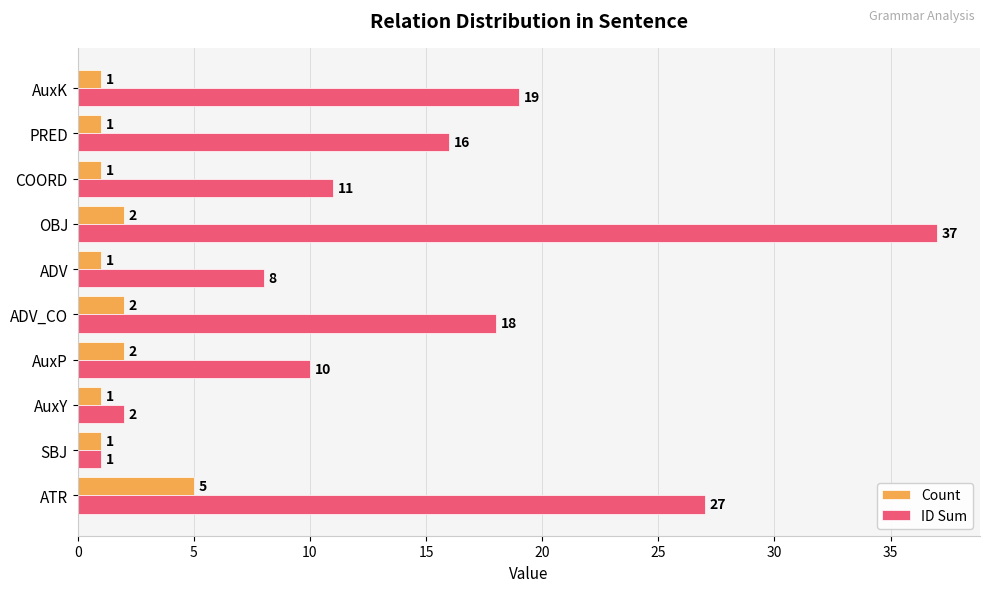

Count the Count values in the range 1 to 2.

9